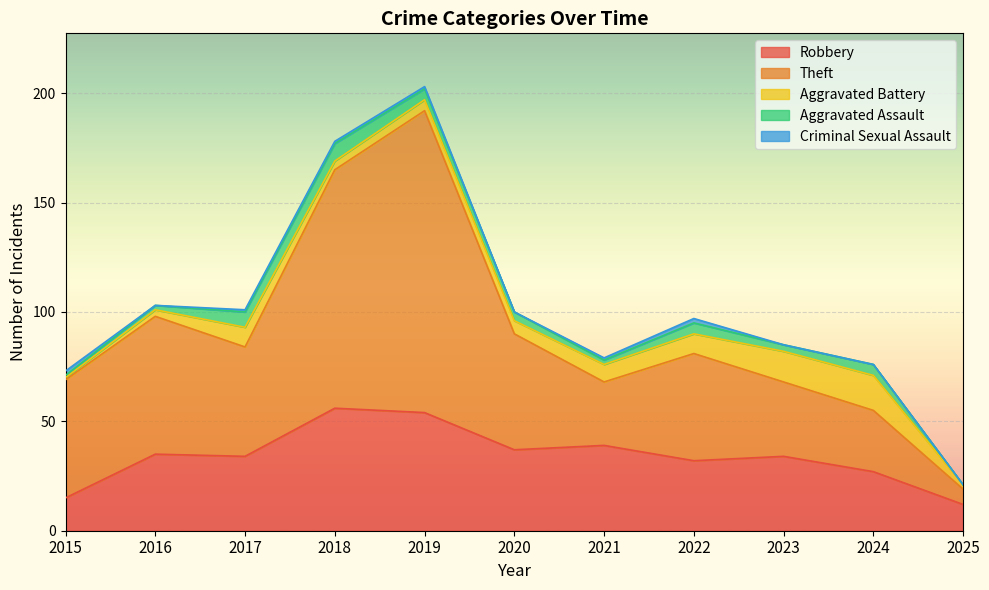

At 2017, list the series in order from largest to smallest.

Theft, Robbery, Aggravated Battery, Aggravated Assault, Criminal Sexual Assault